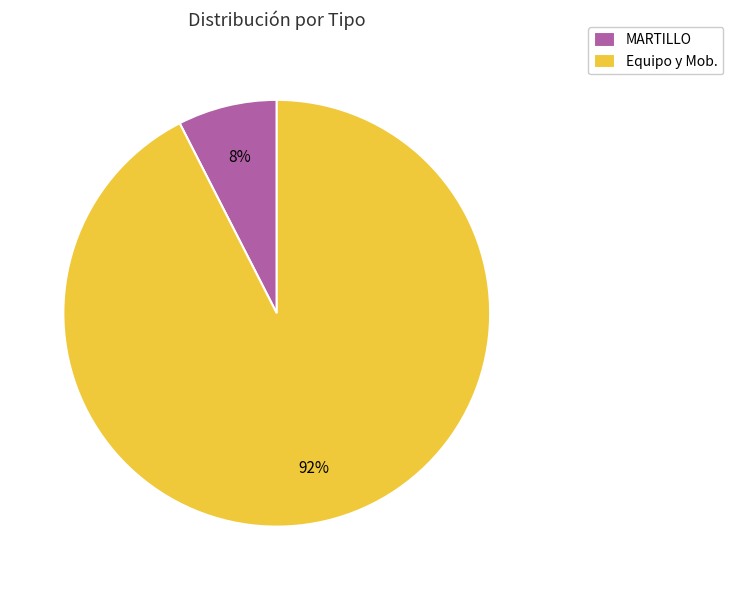

Which slice represents more than half of the pie?

Equipo y Mob.